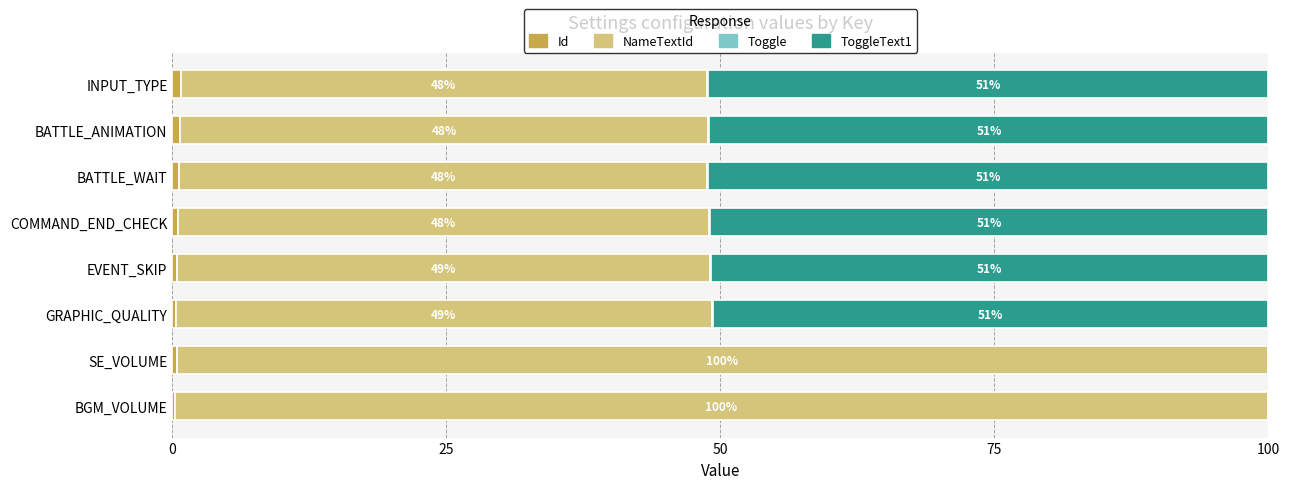

Count the number of categories in the chart.

8